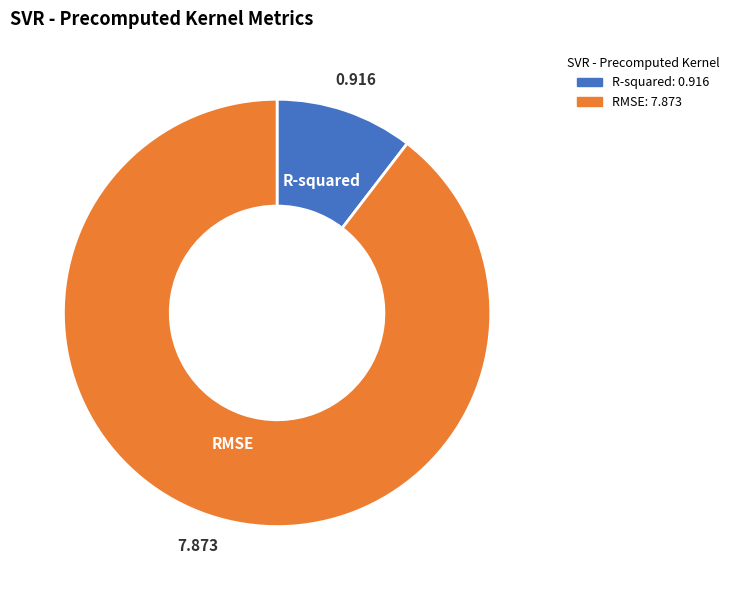

Is the sum of RMSE and R-squared greater than half?

Yes